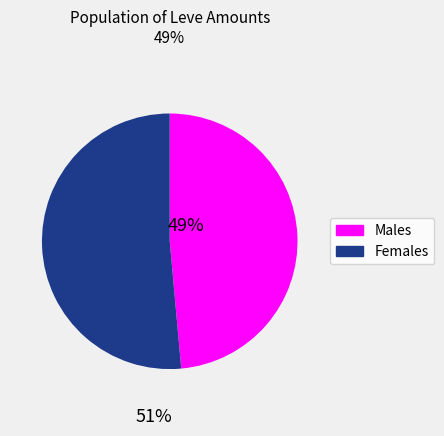

How many slices are in this pie chart?

2